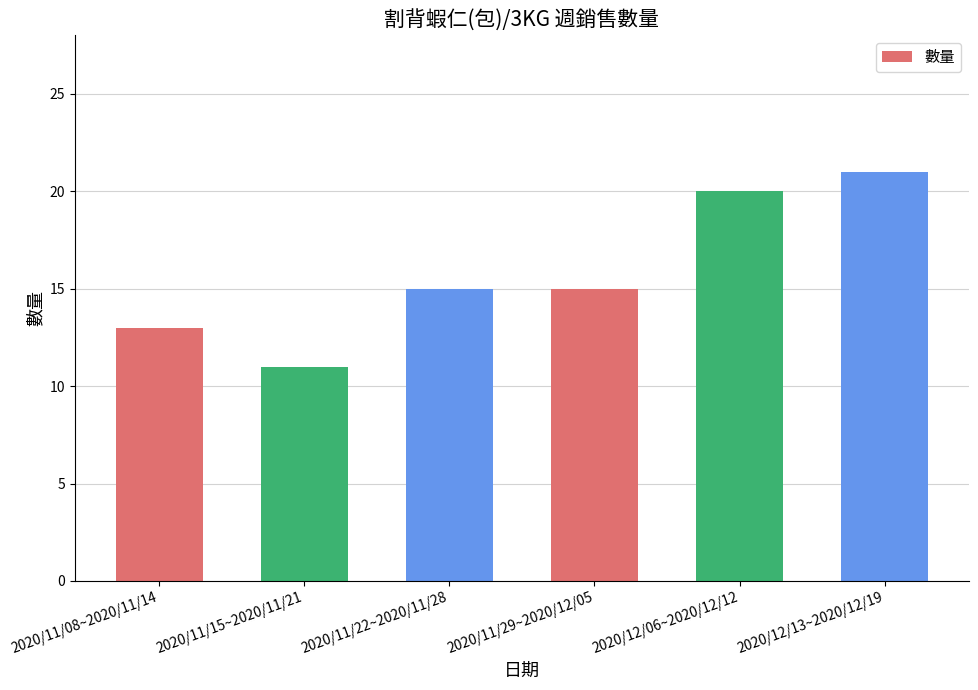

Reading right to left, extract all data points from this chart.

21	20	15	15	11	13